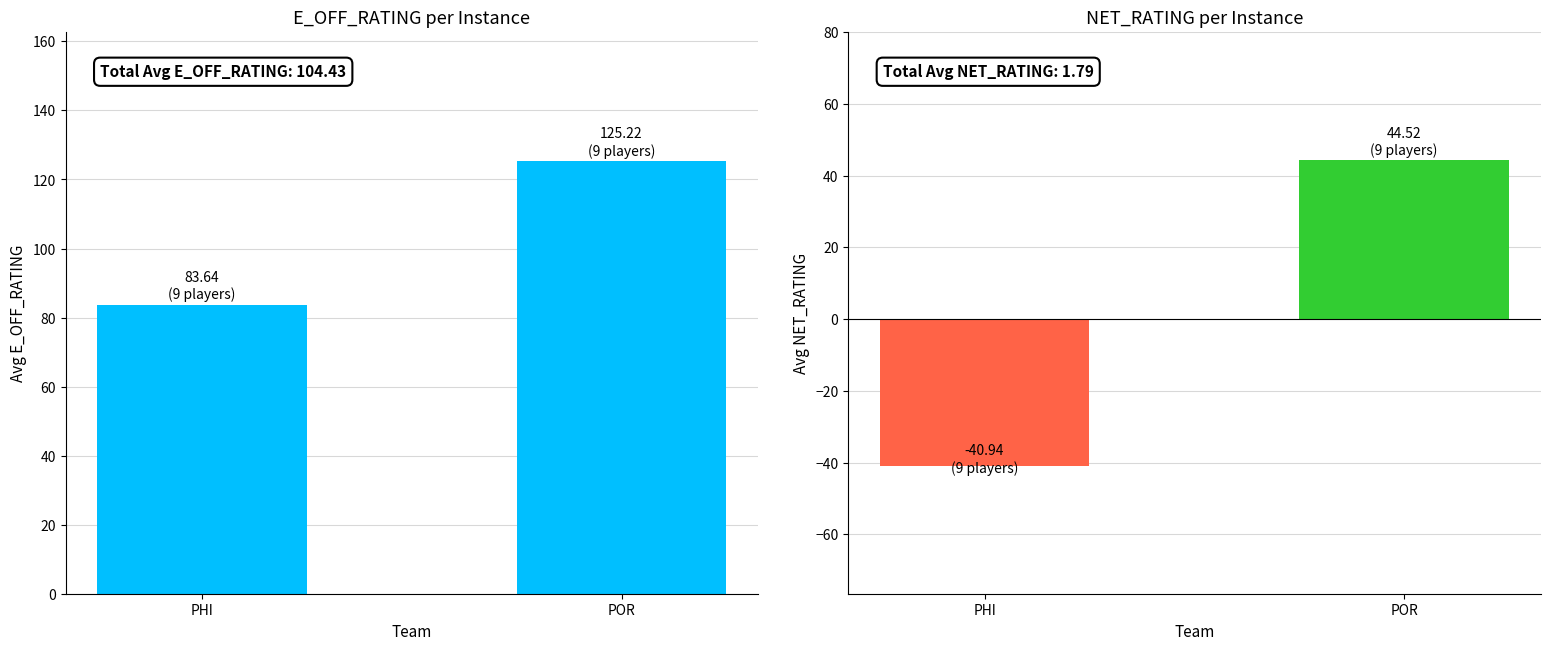

What is the sum of all NET_RATING values?

3.6